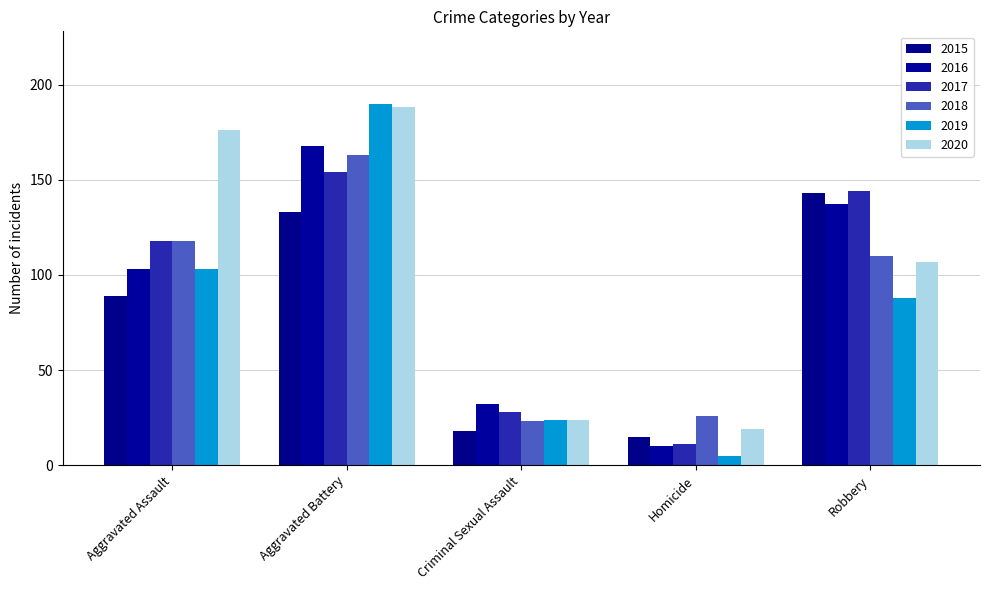

What is the smallest value displayed?

5